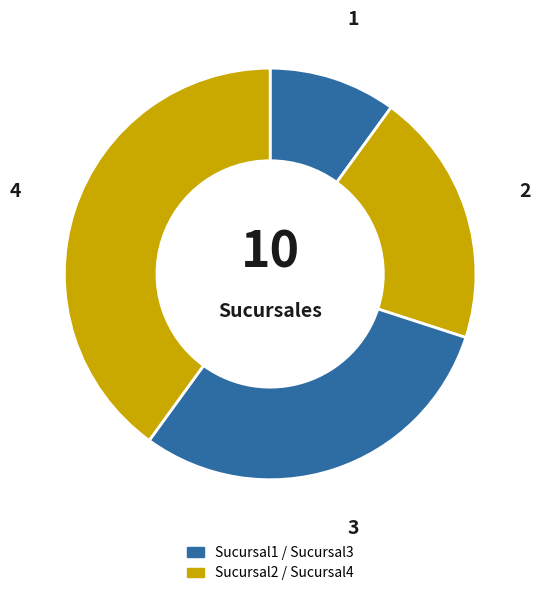

How many slices are in this pie chart?

4